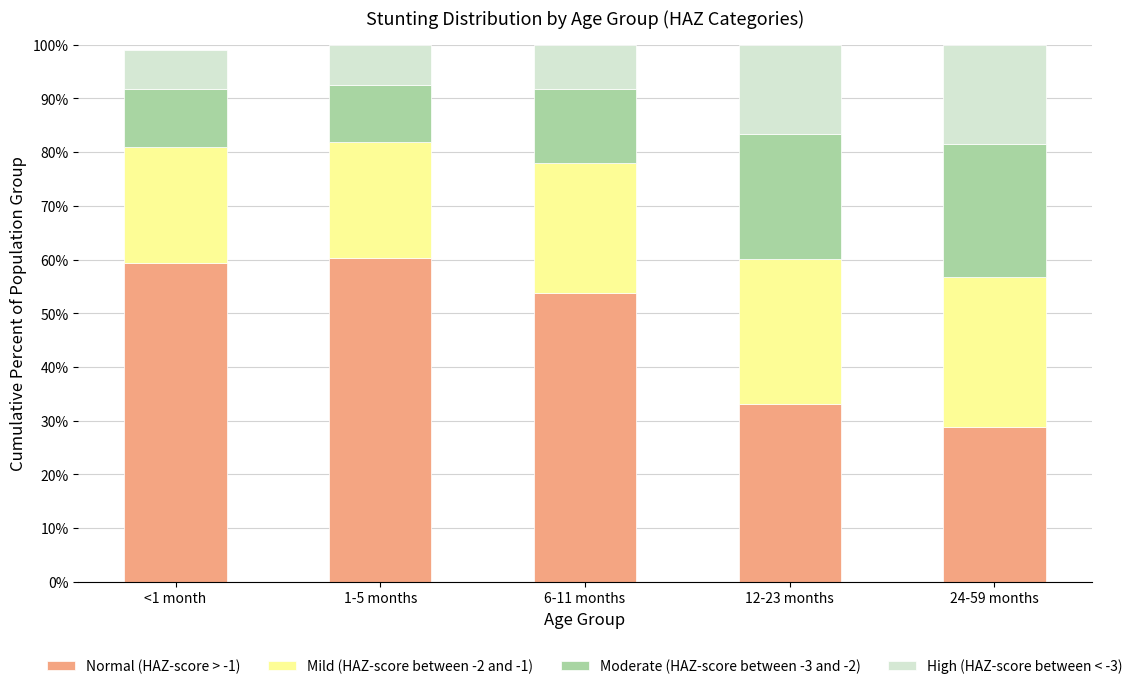

Are the bars grouped side by side (vs. stacked)?

No